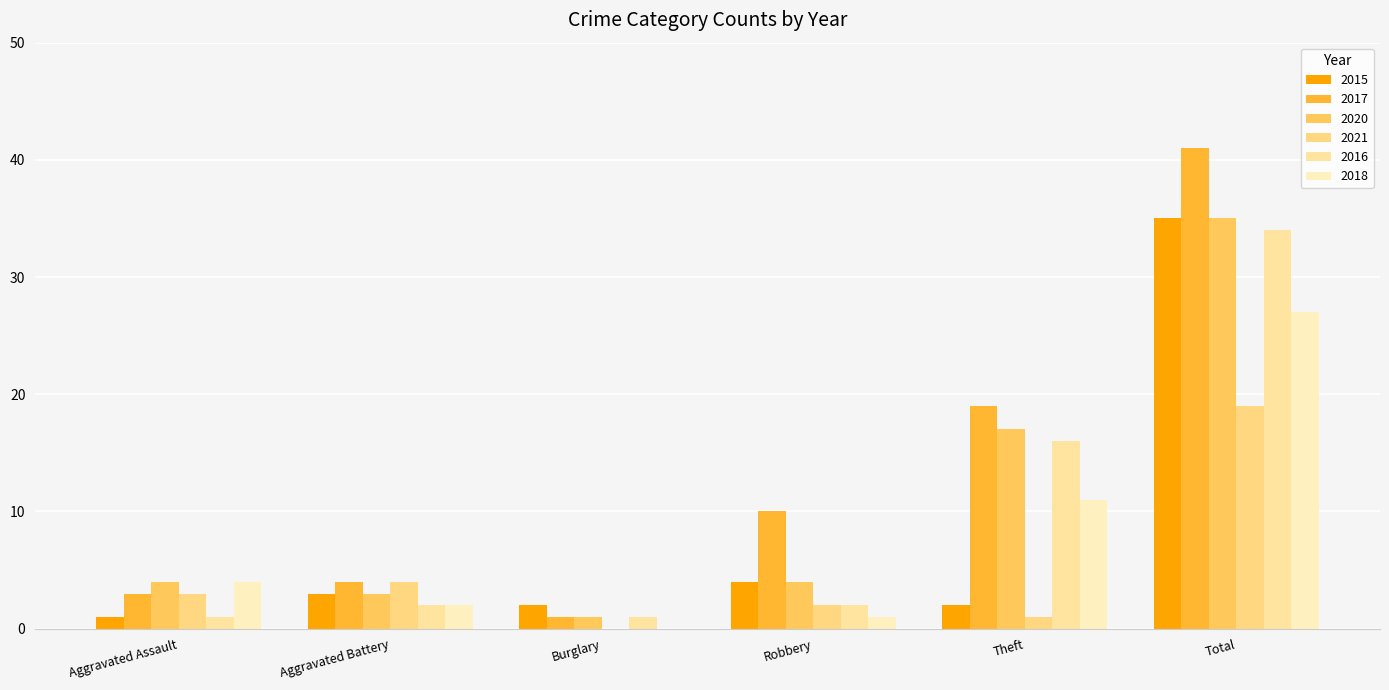

Which category has the lowest value across all series?

Burglary